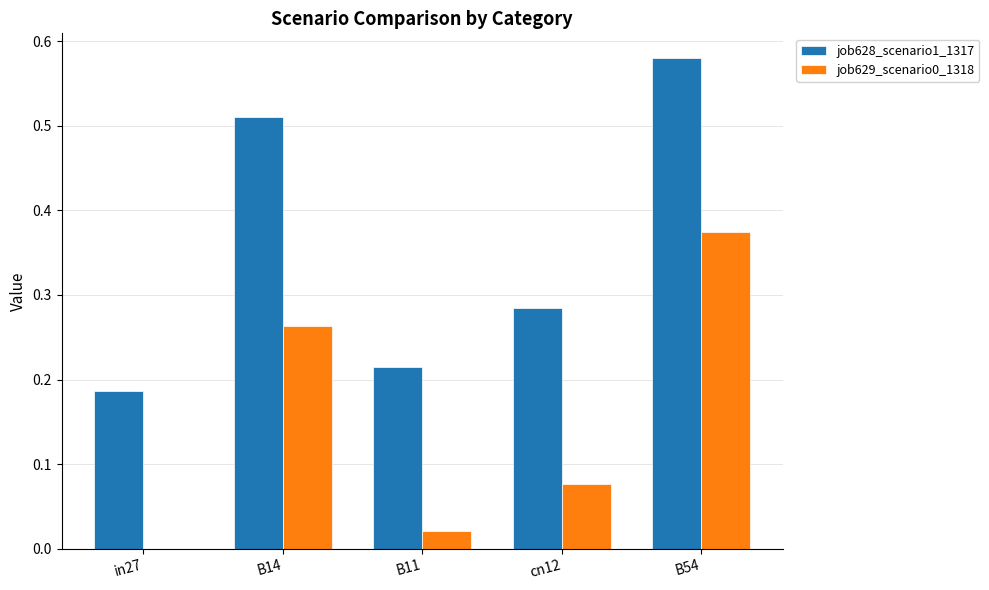

At which category is the sum across all series the highest?

B54